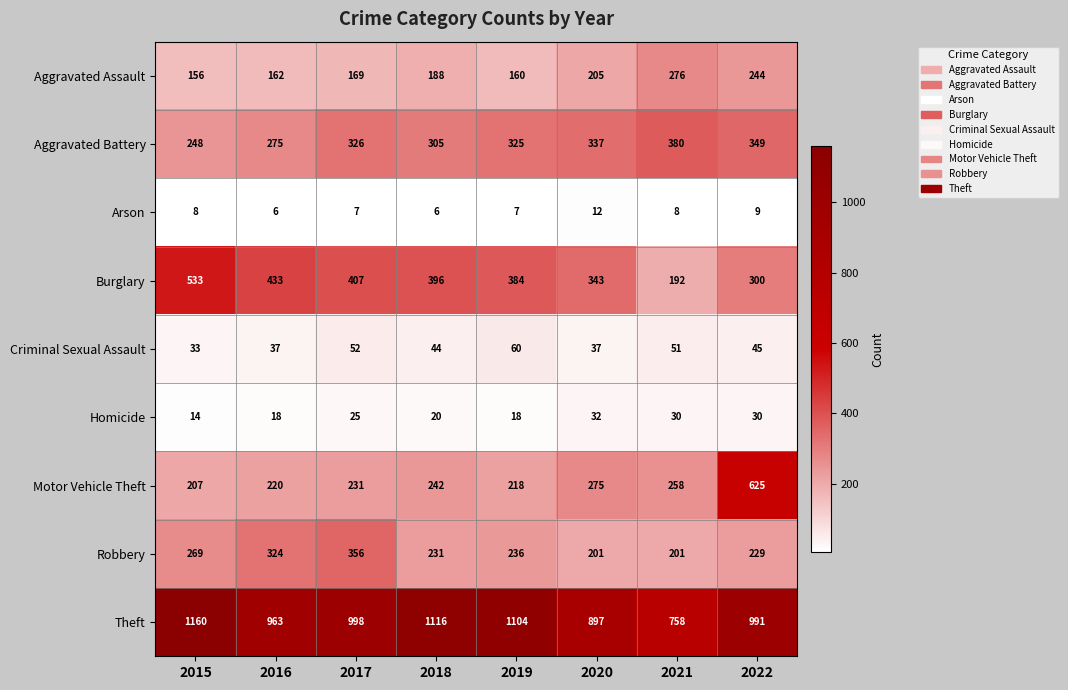

Rank the series at 2022 from highest to lowest value.

Theft, Motor Vehicle Theft, Aggravated Battery, Burglary, Aggravated Assault, Robbery, Criminal Sexual Assault, Homicide, Arson